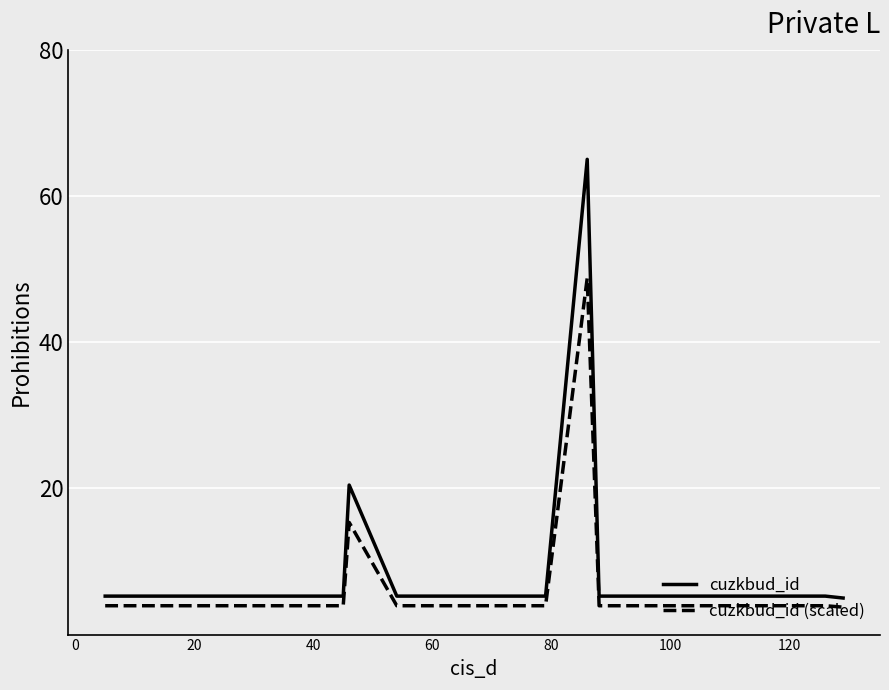

What is the maximum value for cuzkbud_id (scaled)?

48.8